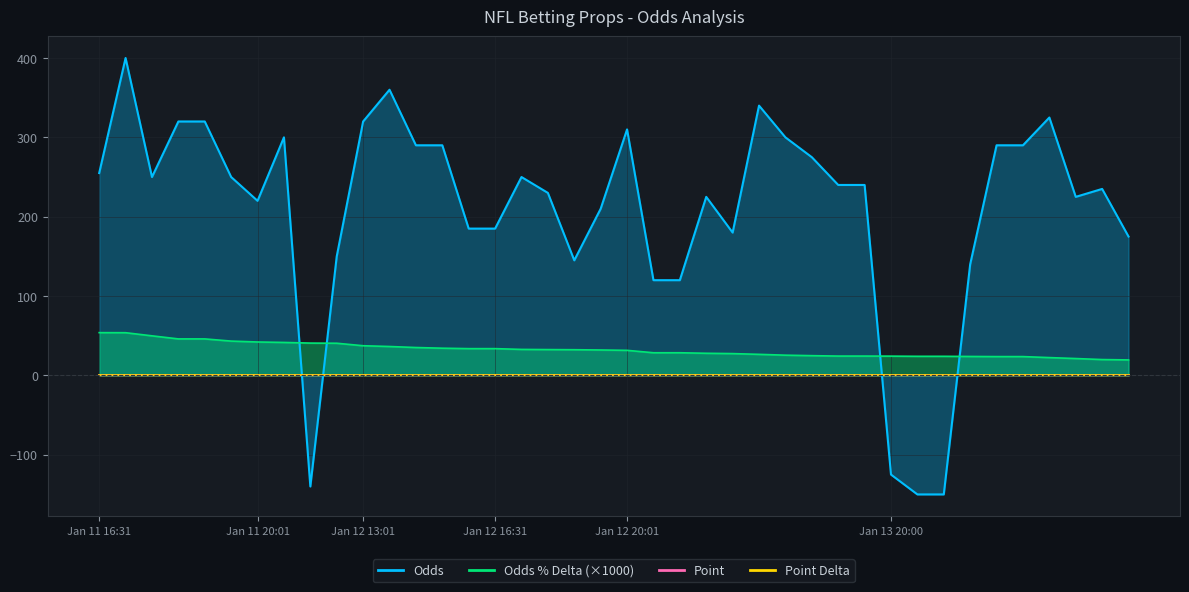

What is the sum of all Odds % Delta values?

1294.5